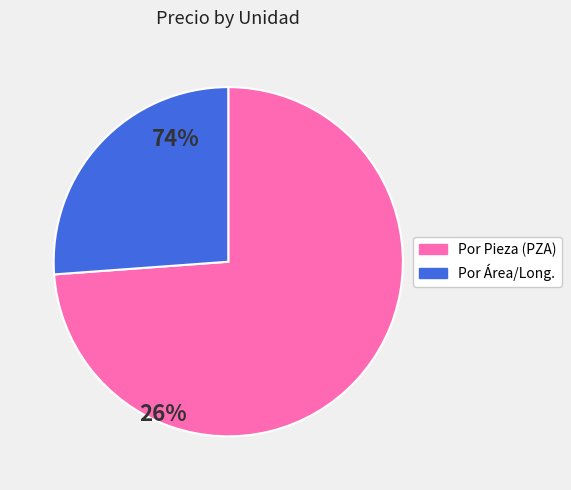

Does any single category account for the majority?

Yes